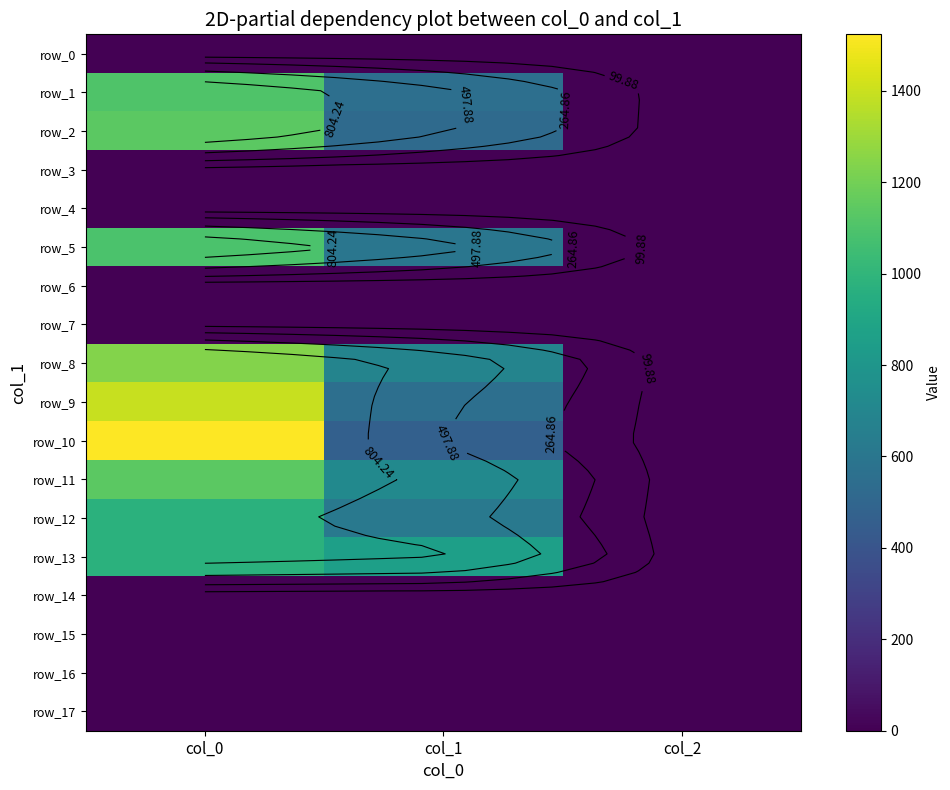

Rank the series by their maximum value, from lowest to highest.

row_0, row_3, row_4, row_6, row_7, row_14, row_15, row_16, row_17, row_12, row_13, row_5, row_1, row_2, row_11, row_8, row_9, row_10